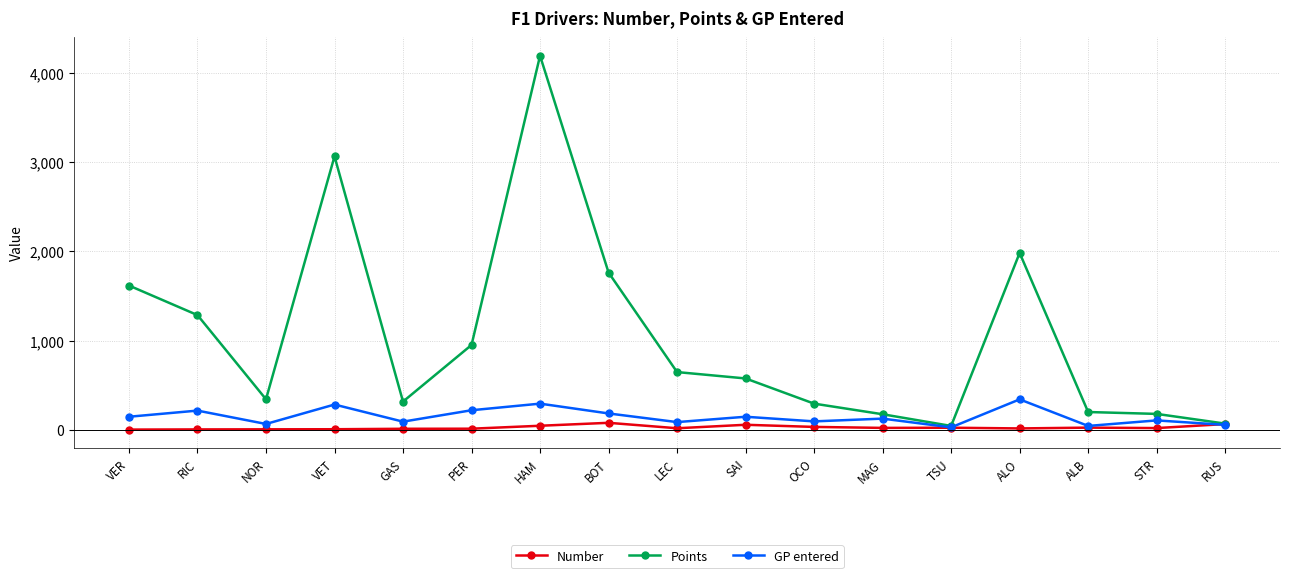

List the series in order of their peak value, lowest first.

Number, GP entered, Points